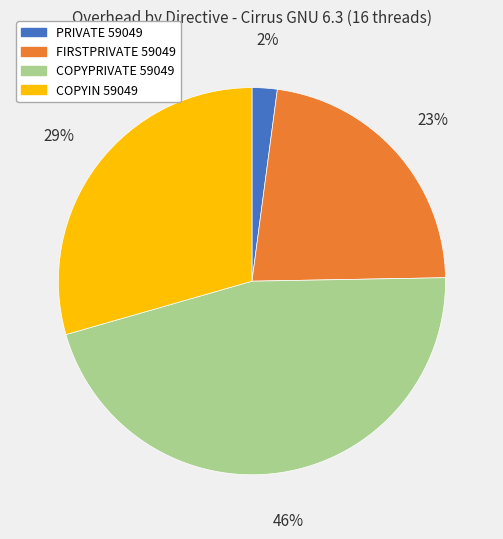

What is the largest slice in the pie chart?

COPYPRIVATE 59049